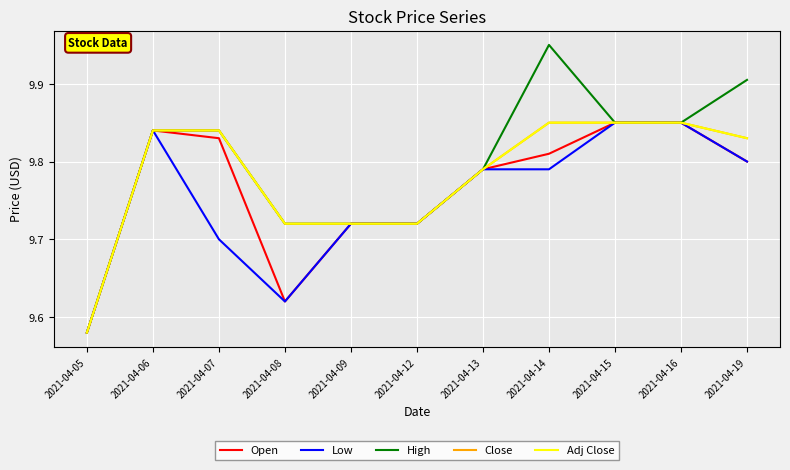

True or false: Adj Close and Open cross at least once.

False